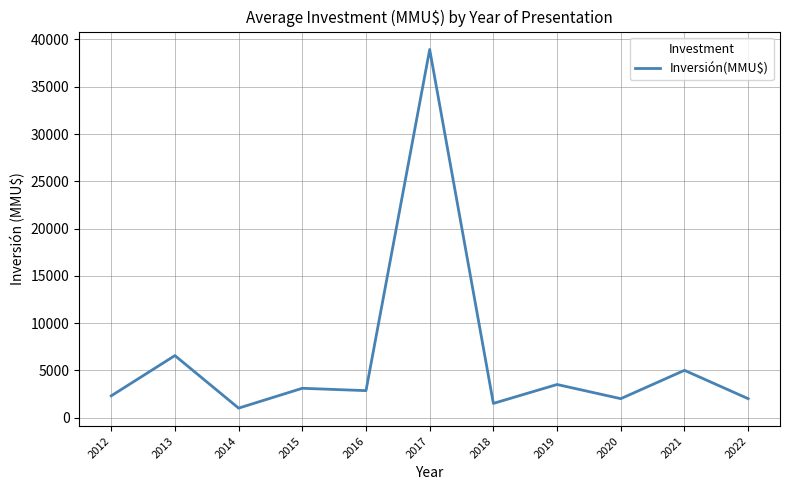

Is it true that the value at 2020 is 2000.0?

True